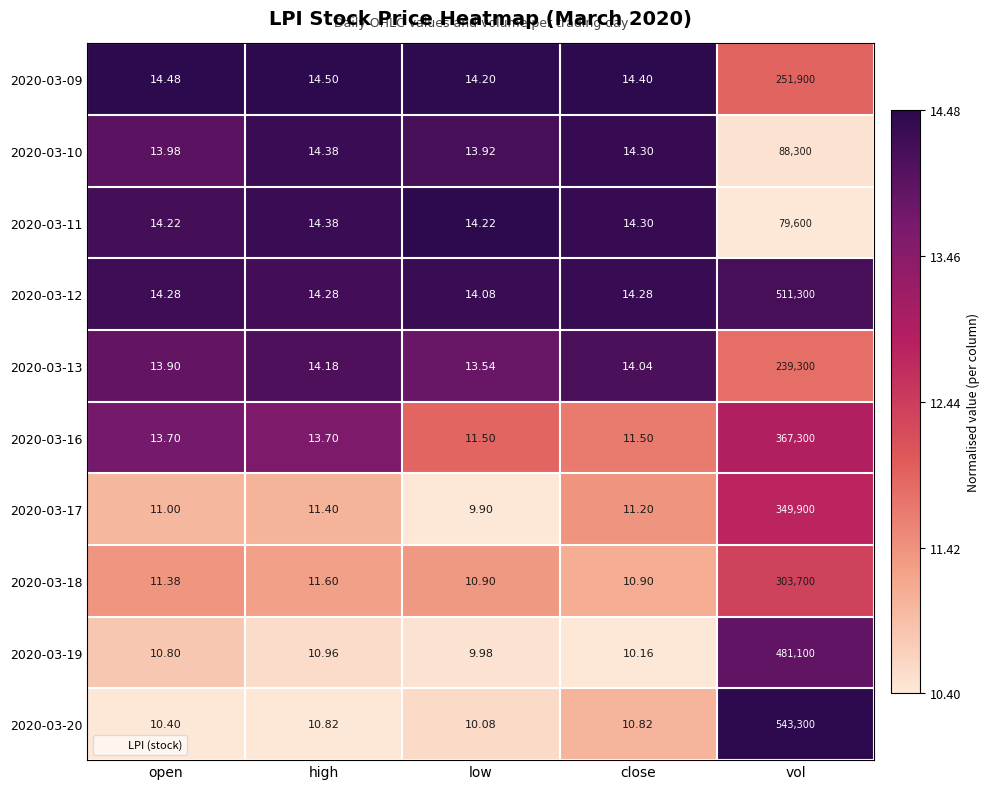

At which label does 2020-03-12 reach its peak?

vol